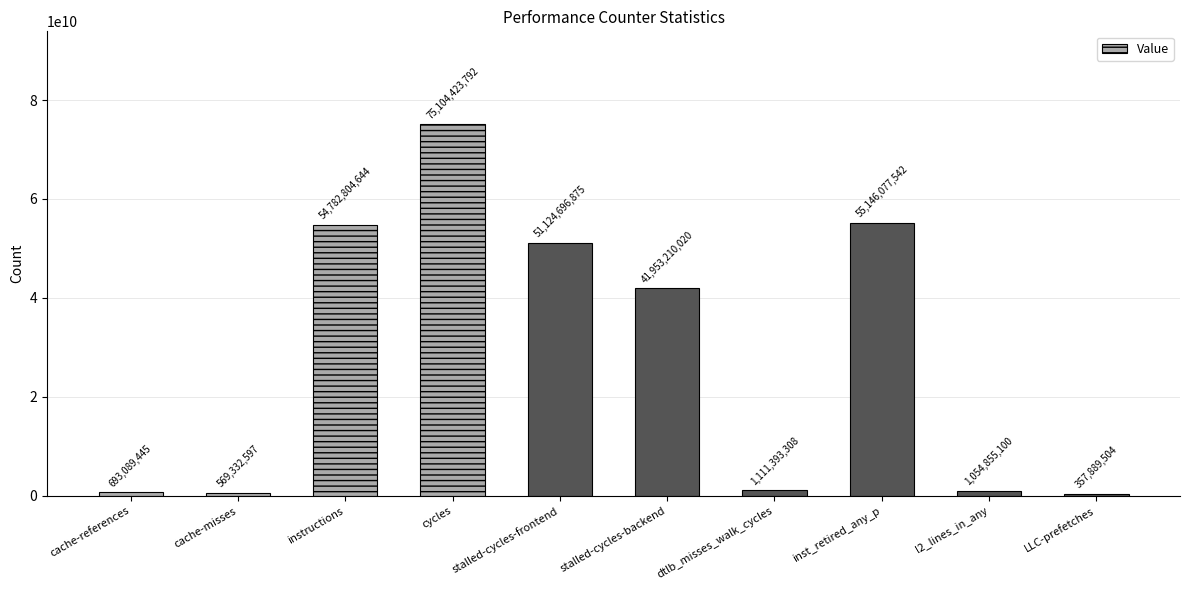

Reading left to right, list all the values displayed in this chart.

693089445	569332597	54782804644	75104423792	51124696875	41953210020	1111393308	55146077542	1054855100	357889504